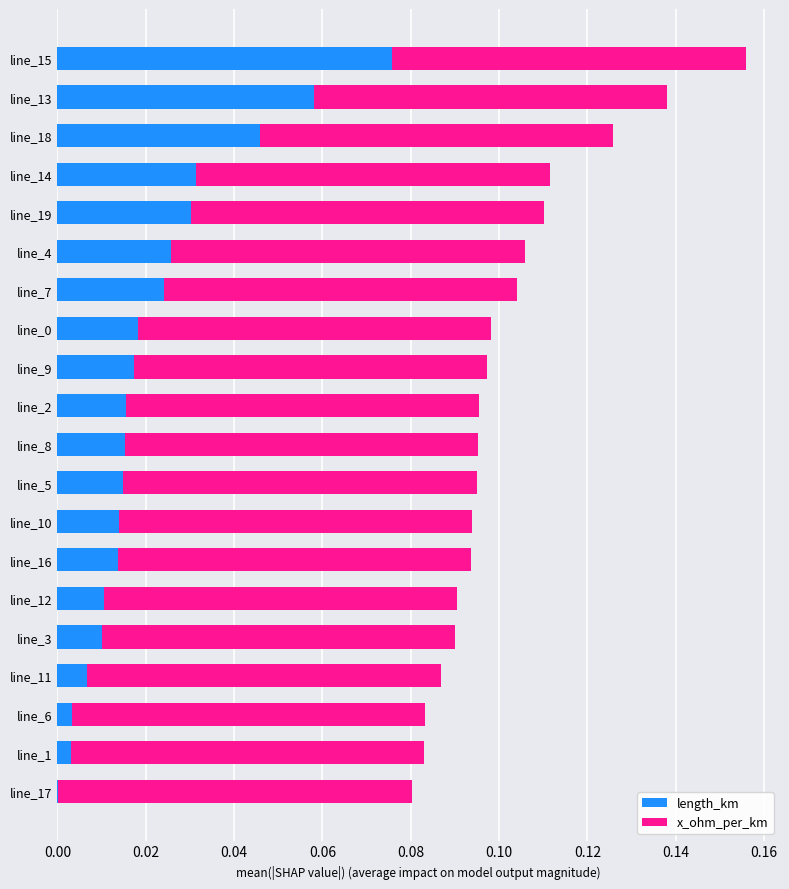

At which label does length_km reach its peak?

line_15